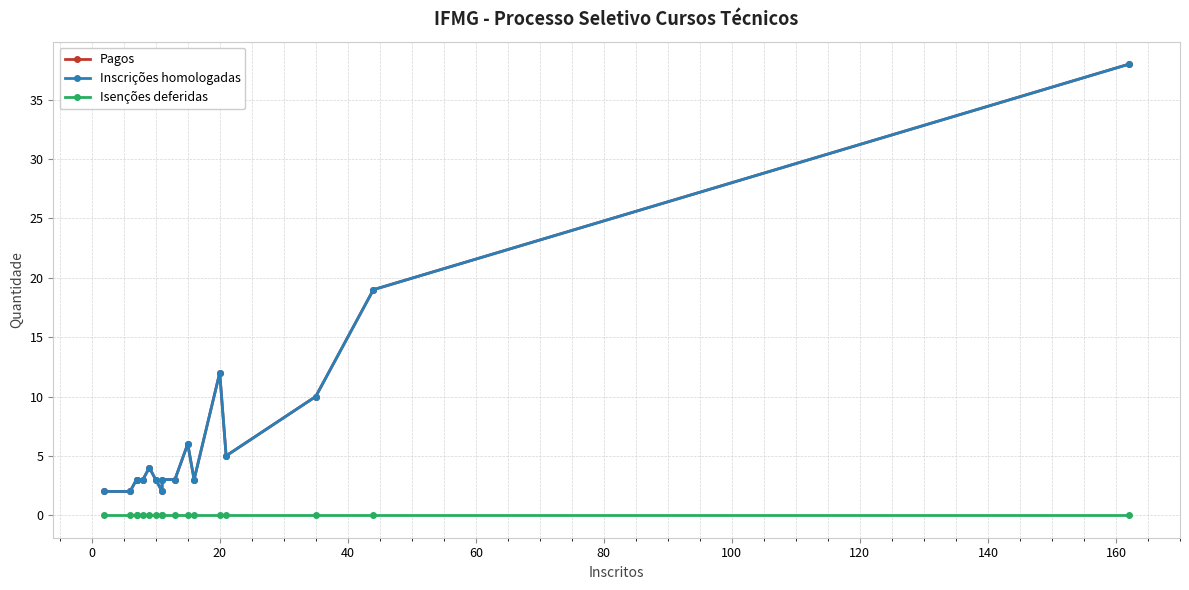

Is it true that Inscrições homologadas equals 6 at 20?

False